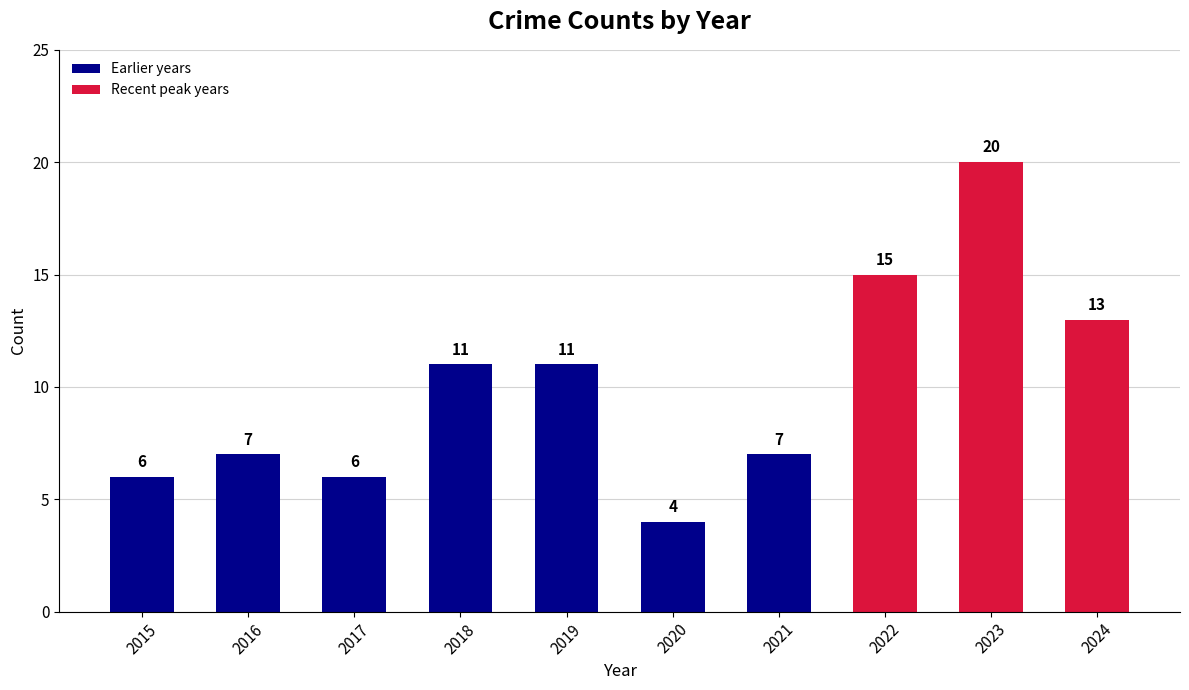

What is the change in value from 2015 to 2023?

+14